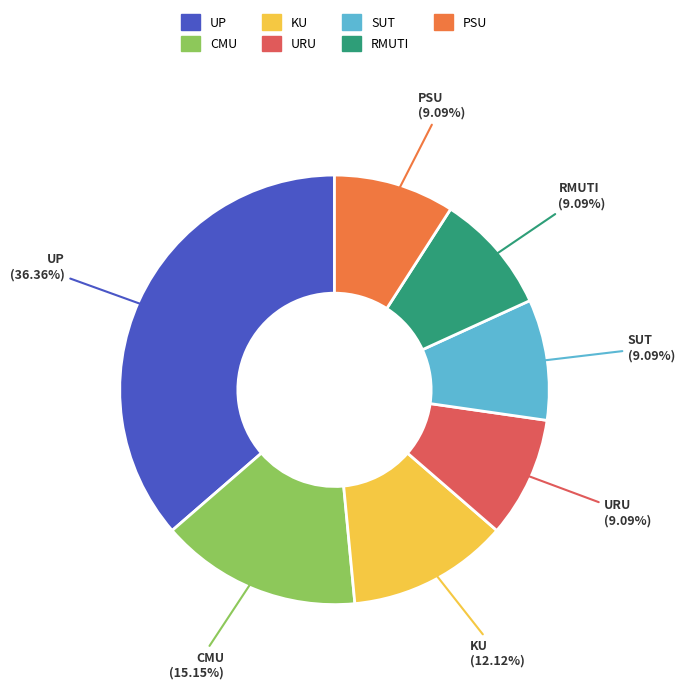

Is there a majority slice in this chart?

No